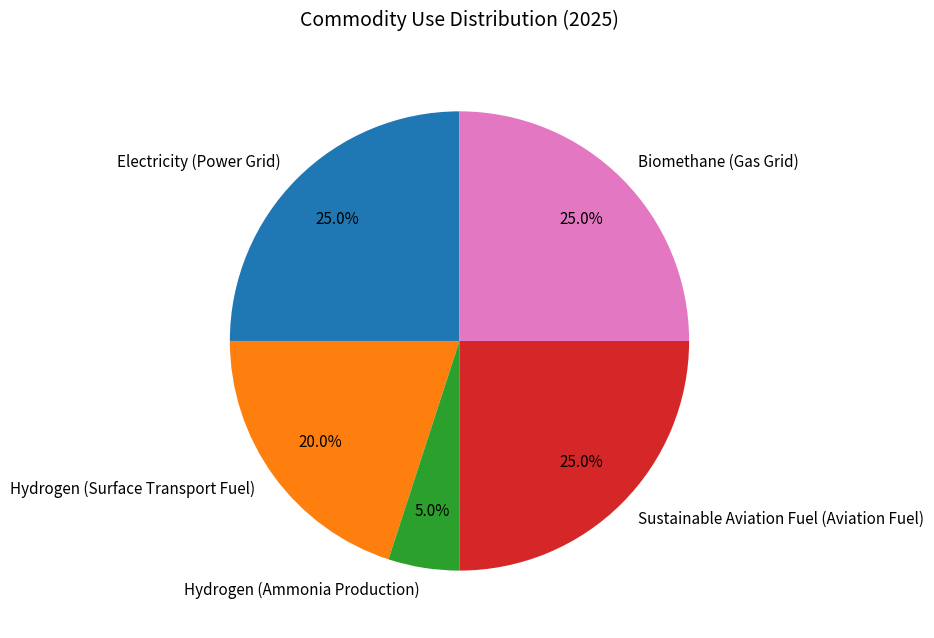

How many slices are in this pie chart?

5